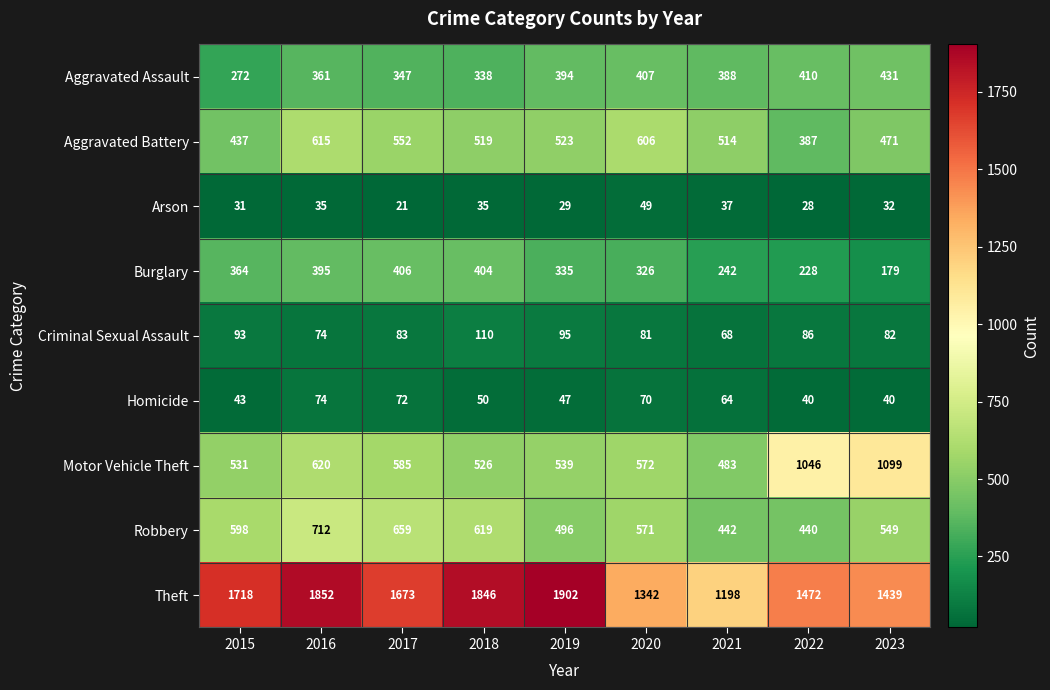

Which series changed the most between 2020 and 2022?

Motor Vehicle Theft